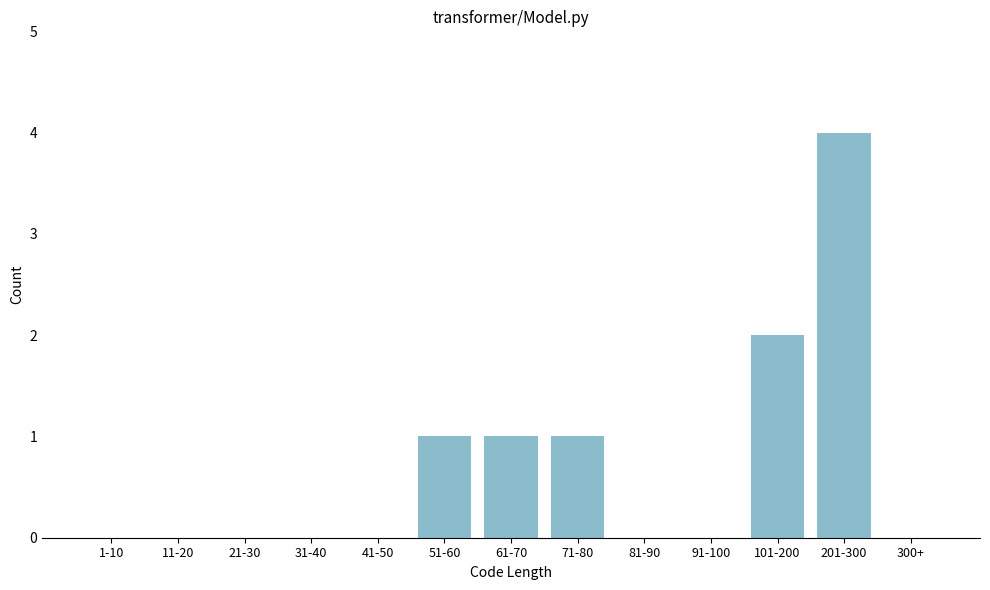

Reading left to right, what are all the values shown in this chart?

1-10=0	11-20=0	21-30=0	31-40=0	41-50=0	51-60=1	61-70=1	71-80=1	81-90=0	91-100=0	101-200=2	201-300=4	300+=0